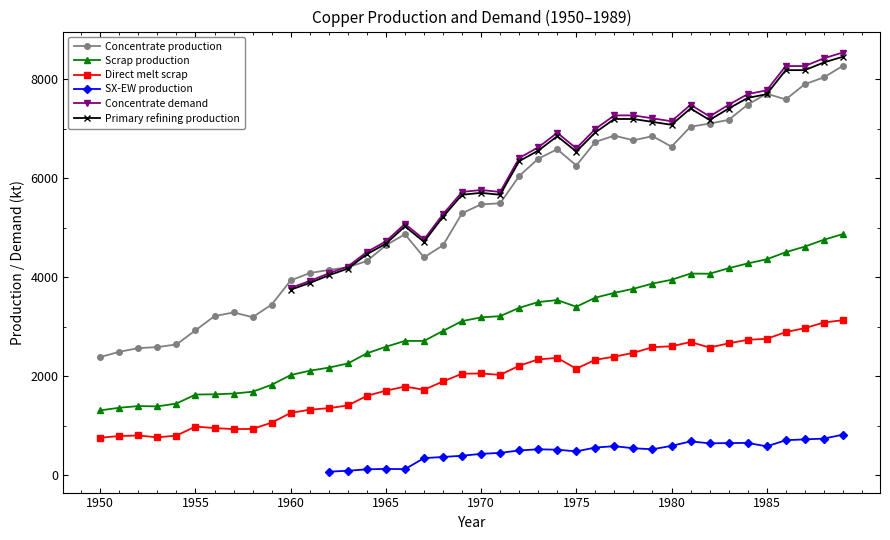

True or false: Scrap production has a value of 2594.3 at 1958.

False